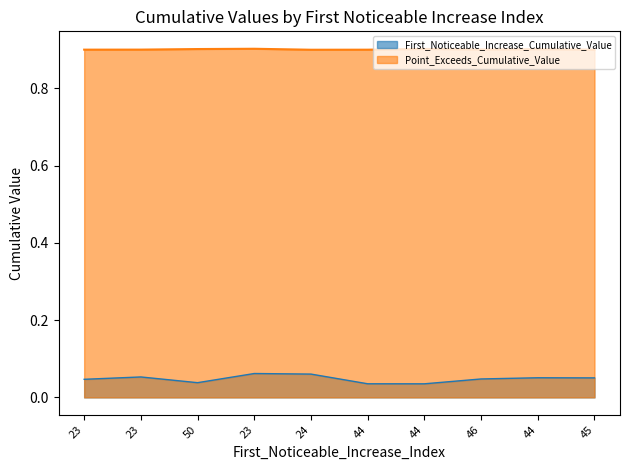

Count the number of categories in the chart.

10